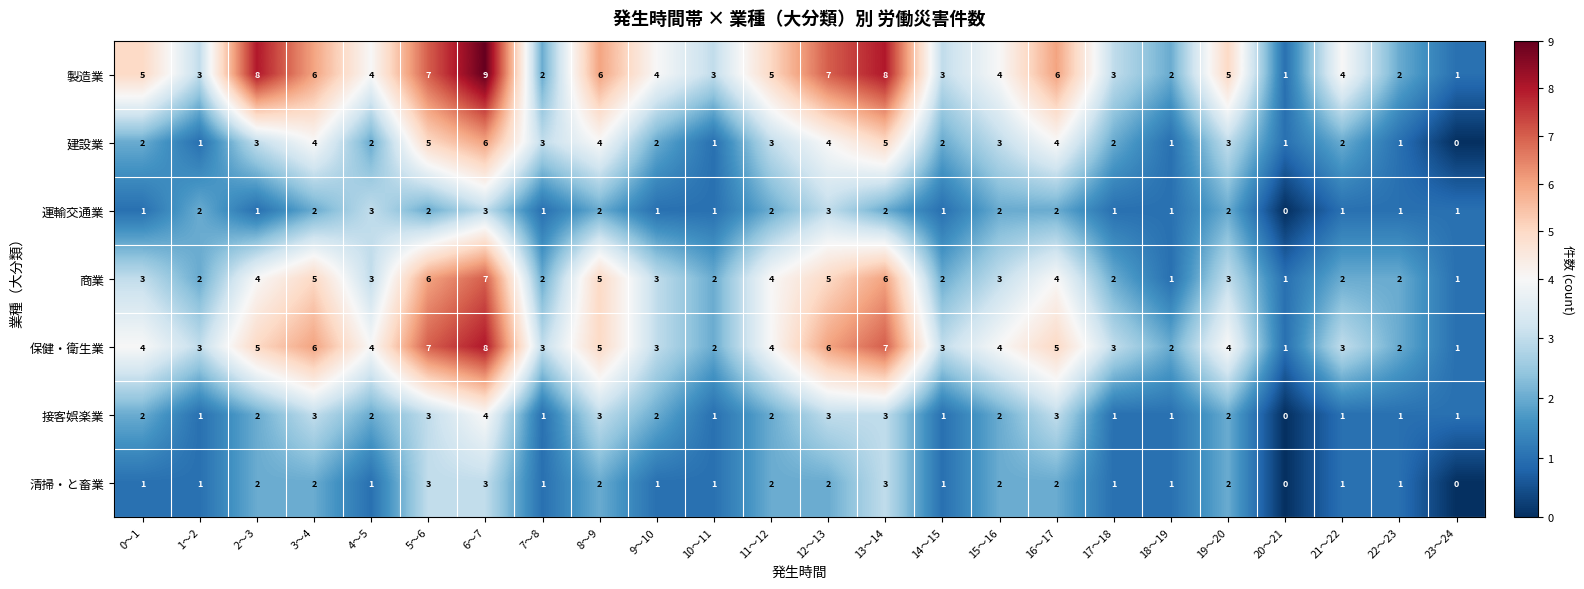

What is the sum of all 製造業 values?

108